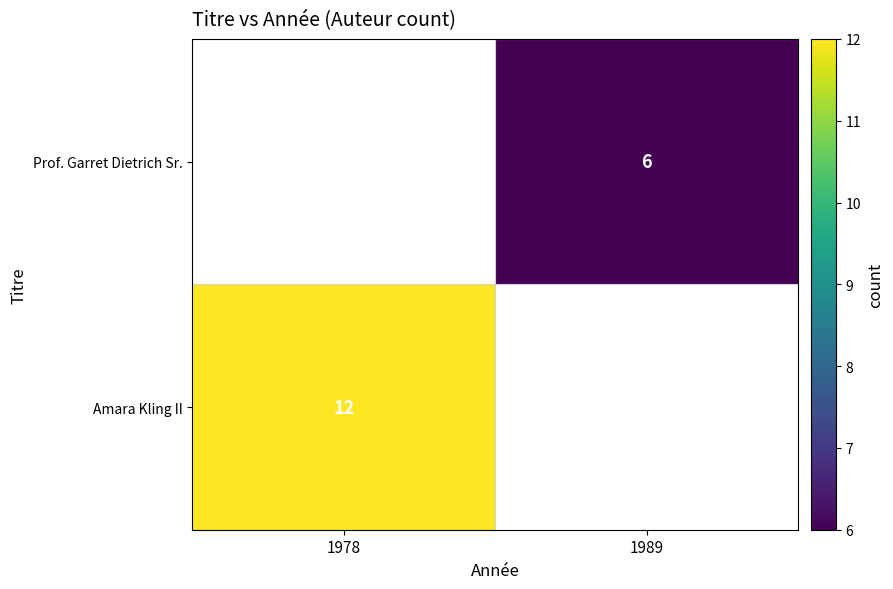

The Prof. Garret Dietrich Sr. series shows 3 at 1989. True or false?

False